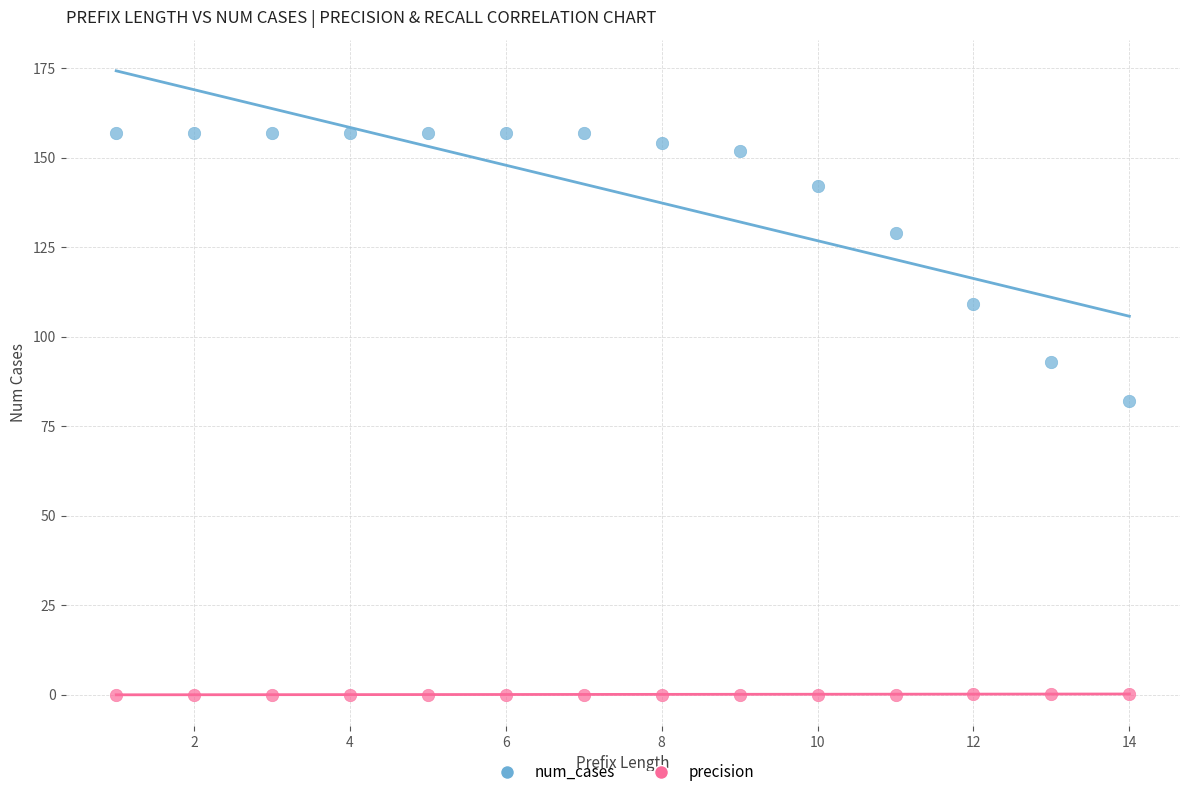

Which series reaches the maximum Y coordinate?

num_cases